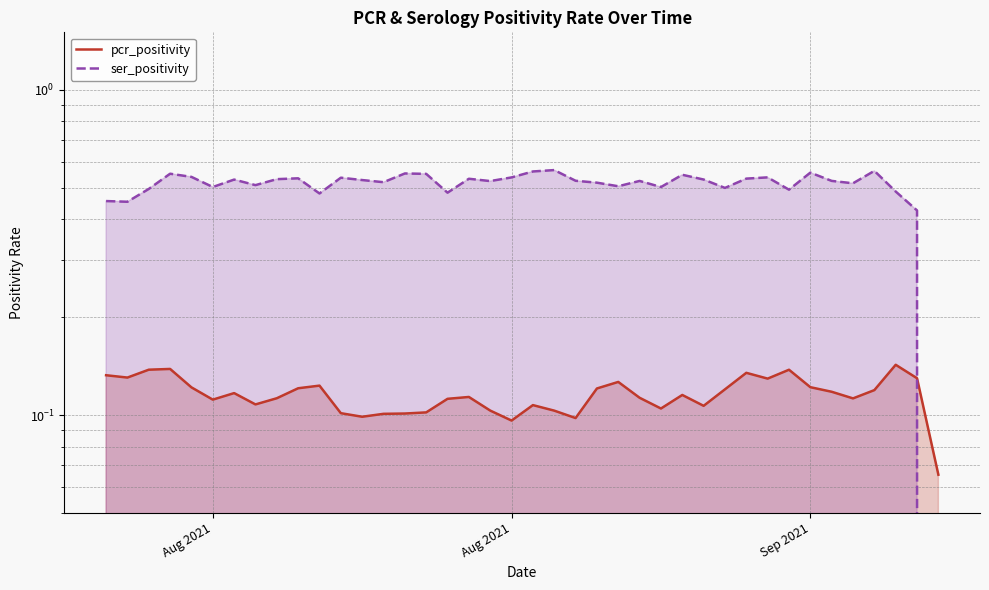

What is the maximum value shown in the chart?

0.6